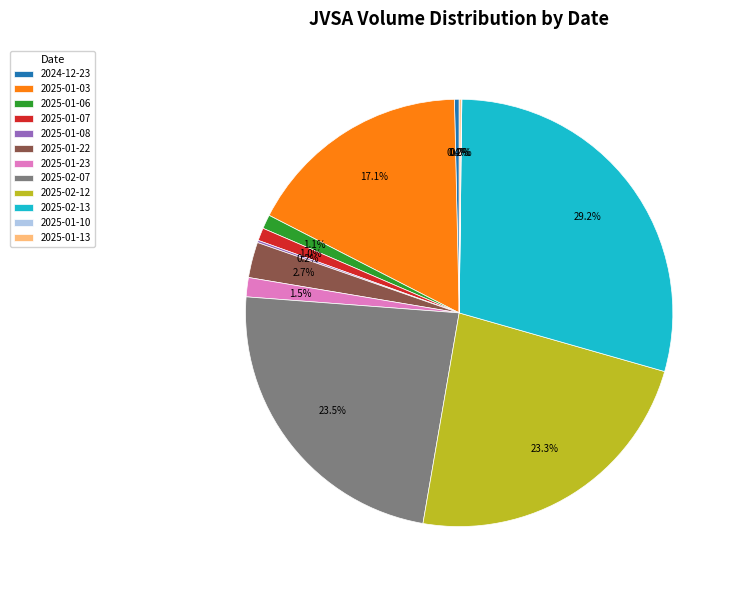

Is there a majority slice in this chart?

No